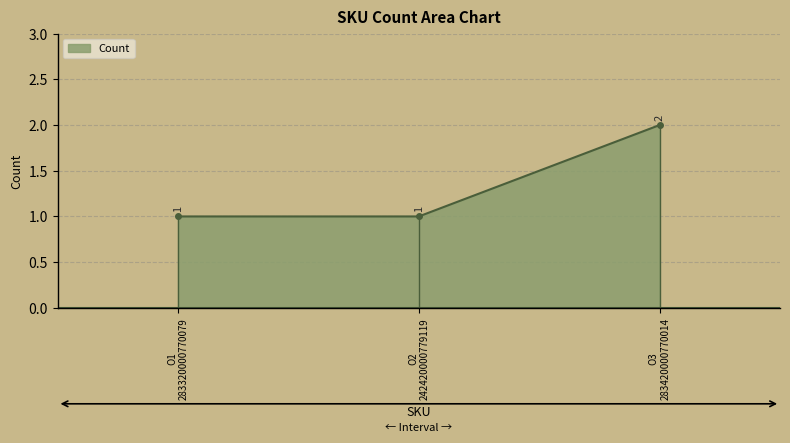

What is the value of the Count point at the 3rd from the left?

2